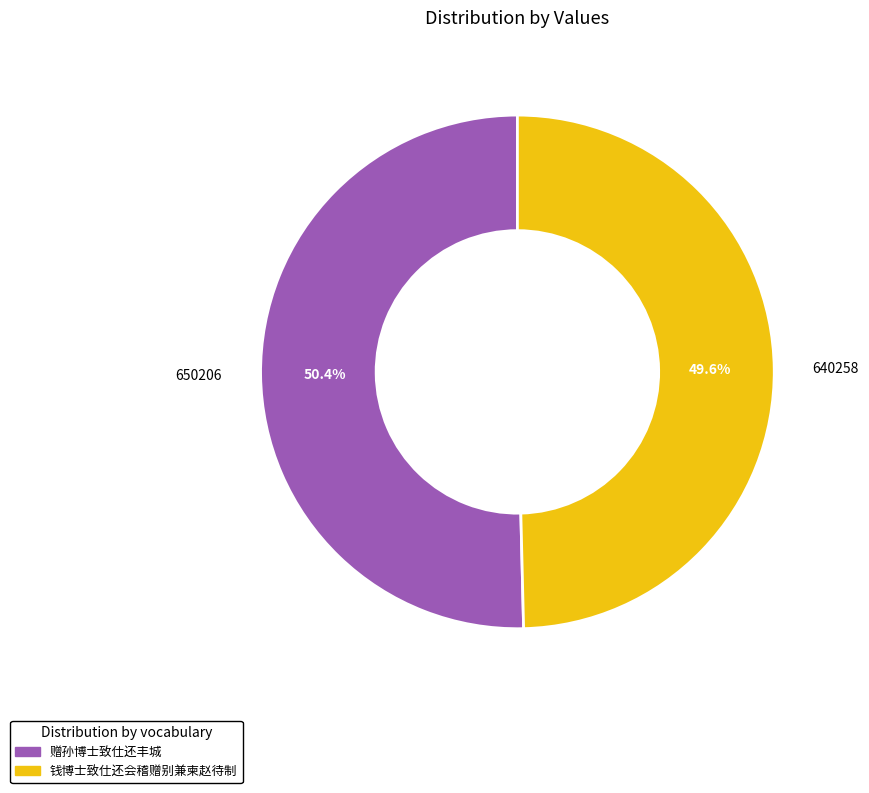

How much of the chart is everything except 赠孙博士致仕还丰城?

49.6%